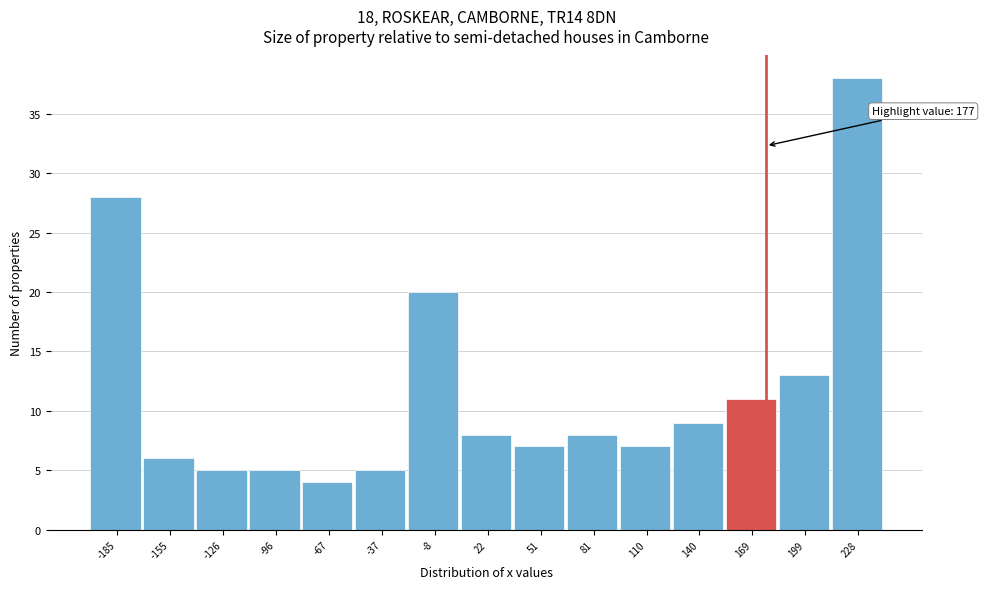

Over which range of the x-axis is the bar tallest?

215 to 245